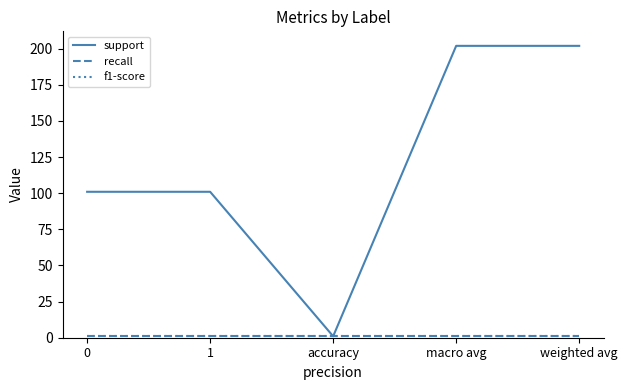

What are all the series names shown in the legend?

support, recall, f1-score